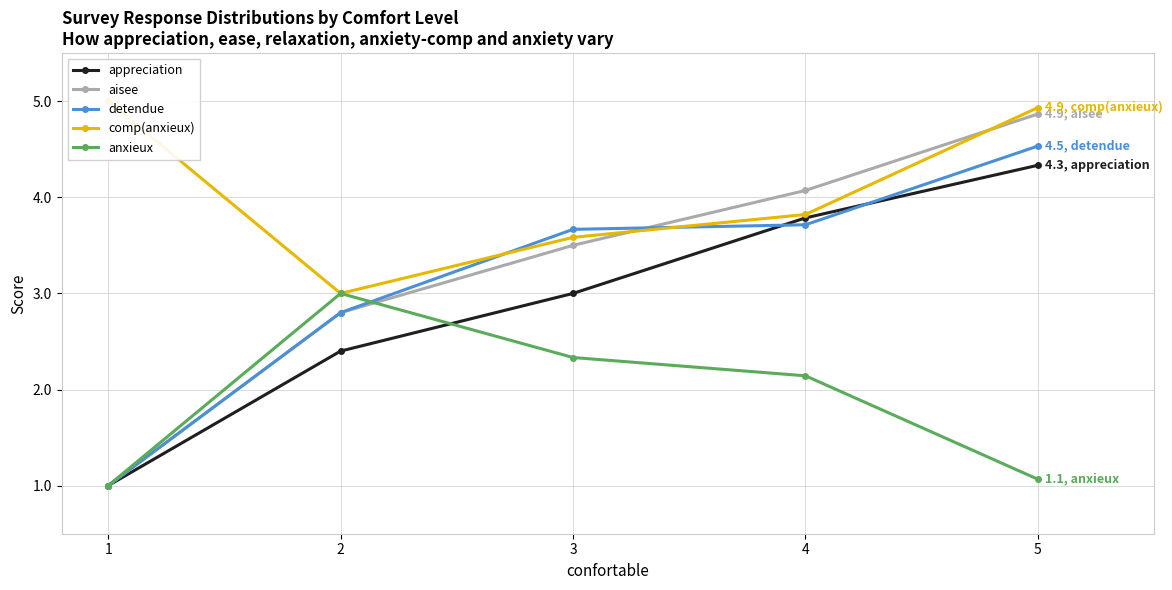

Reading right to left, what are all the values shown in this chart?

appreciation: 4.3	3.8	3.0	2.4	1.0
aisee: 4.9	4.1	3.5	2.8	1.0
detendue: 4.5	3.7	3.7	2.8	1.0
comp(anxieux): 4.9	3.8	3.6	3.0	5.0
anxieux: 1.1	2.1	2.3	3.0	1.0